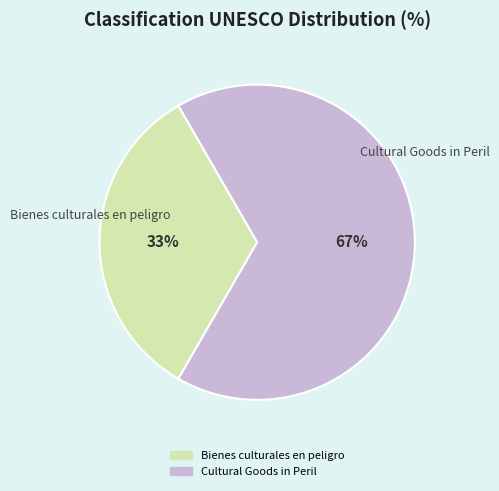

Which slice is the smallest?

Bienes culturales en peligro